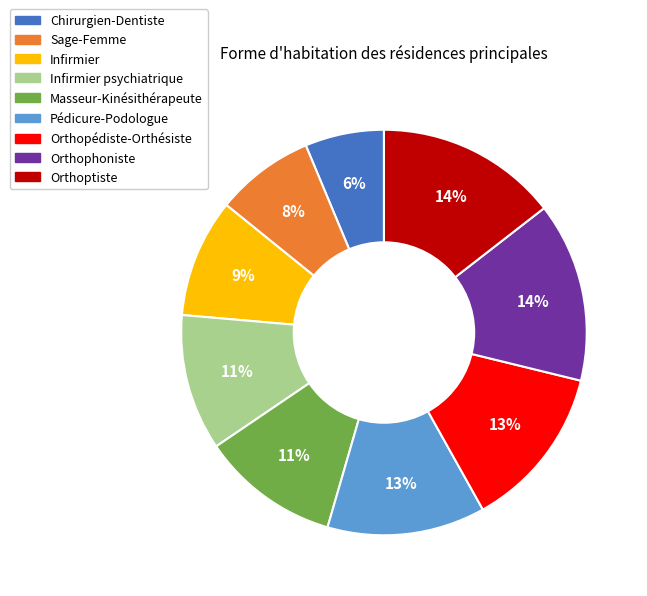

Is it true that Masseur-Kinésithérapeute is 11% of the pie?

True